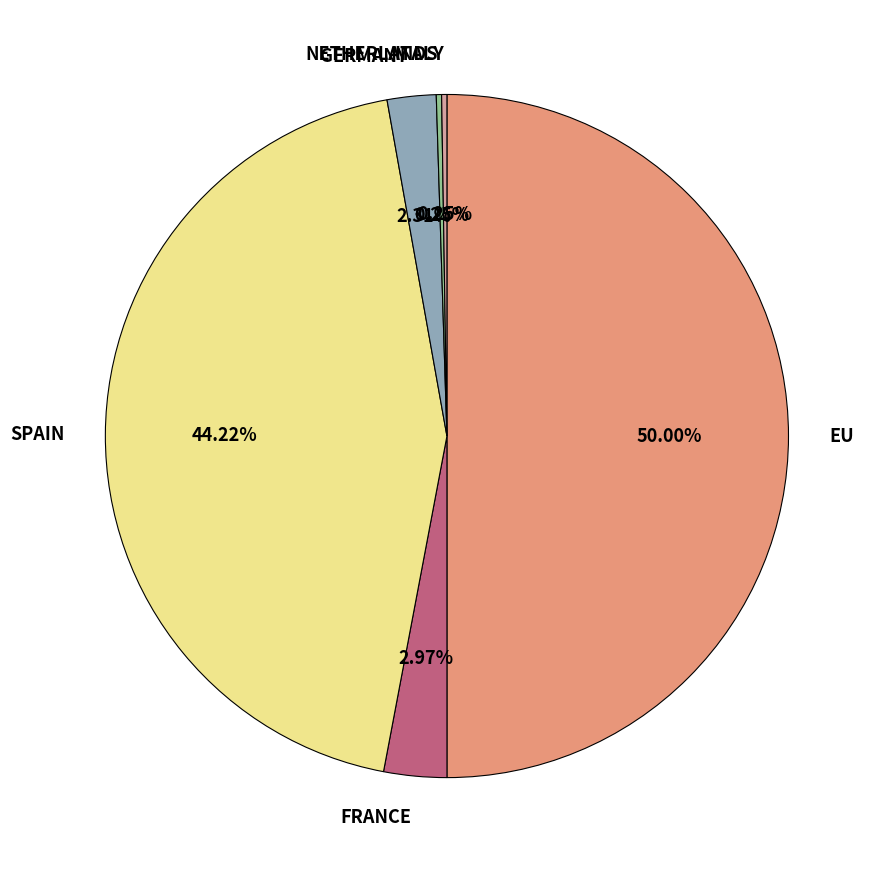

To the nearest percent, what is the difference between the largest and smallest slice percentages?

50%